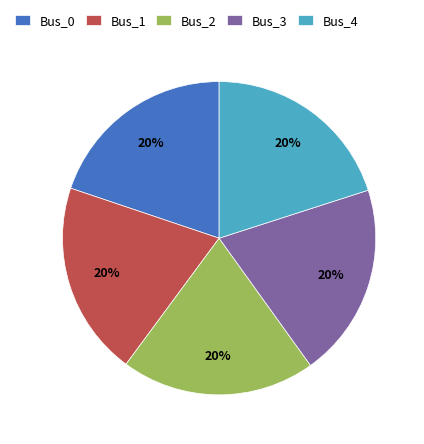

Is there a majority slice in this chart?

No